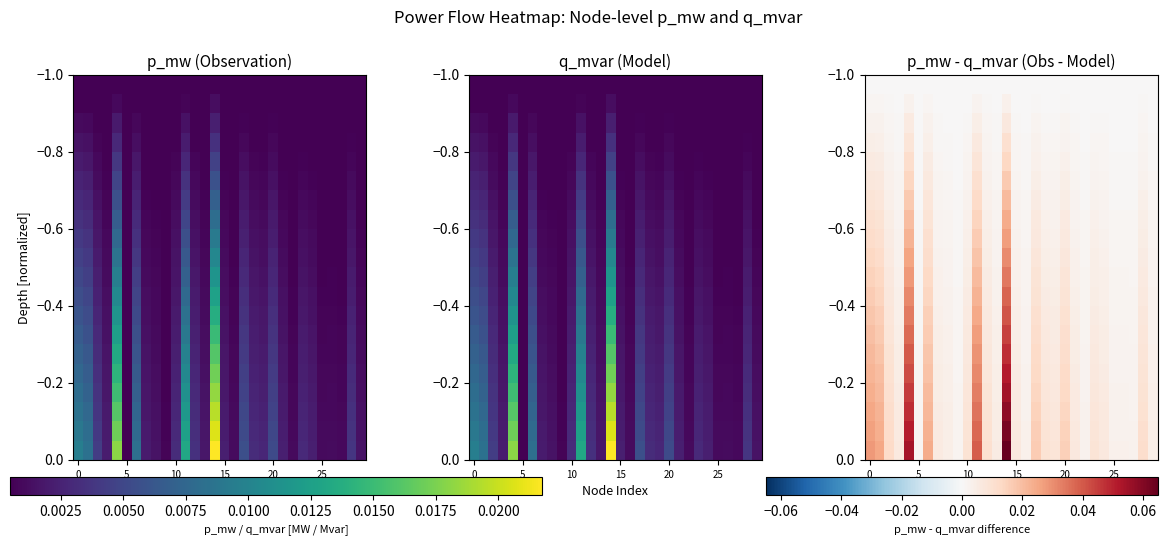

What is the total value across all series at 18?

0.1